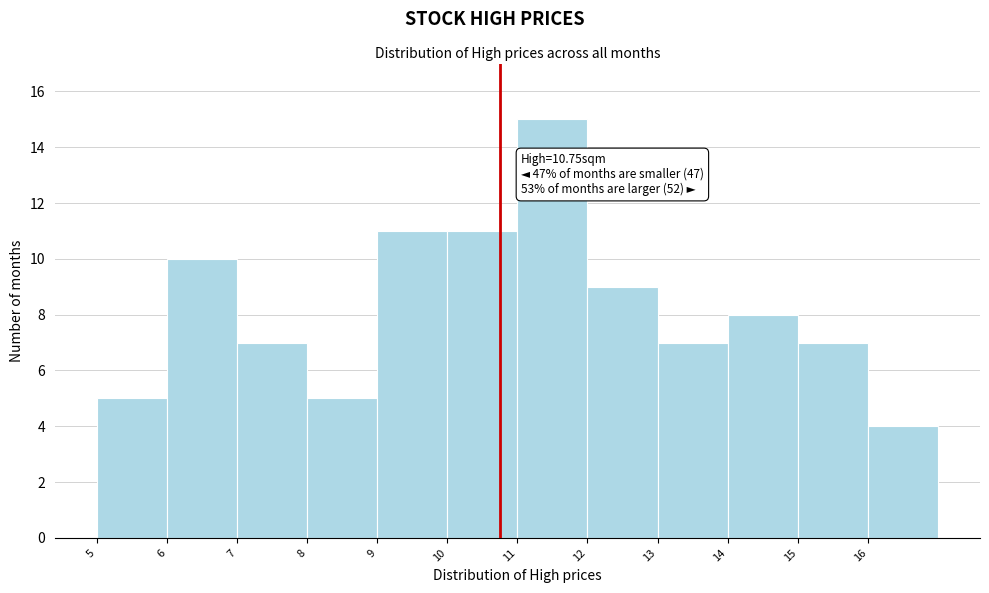

Which range on the x-axis has the tallest bar?

11 to 12